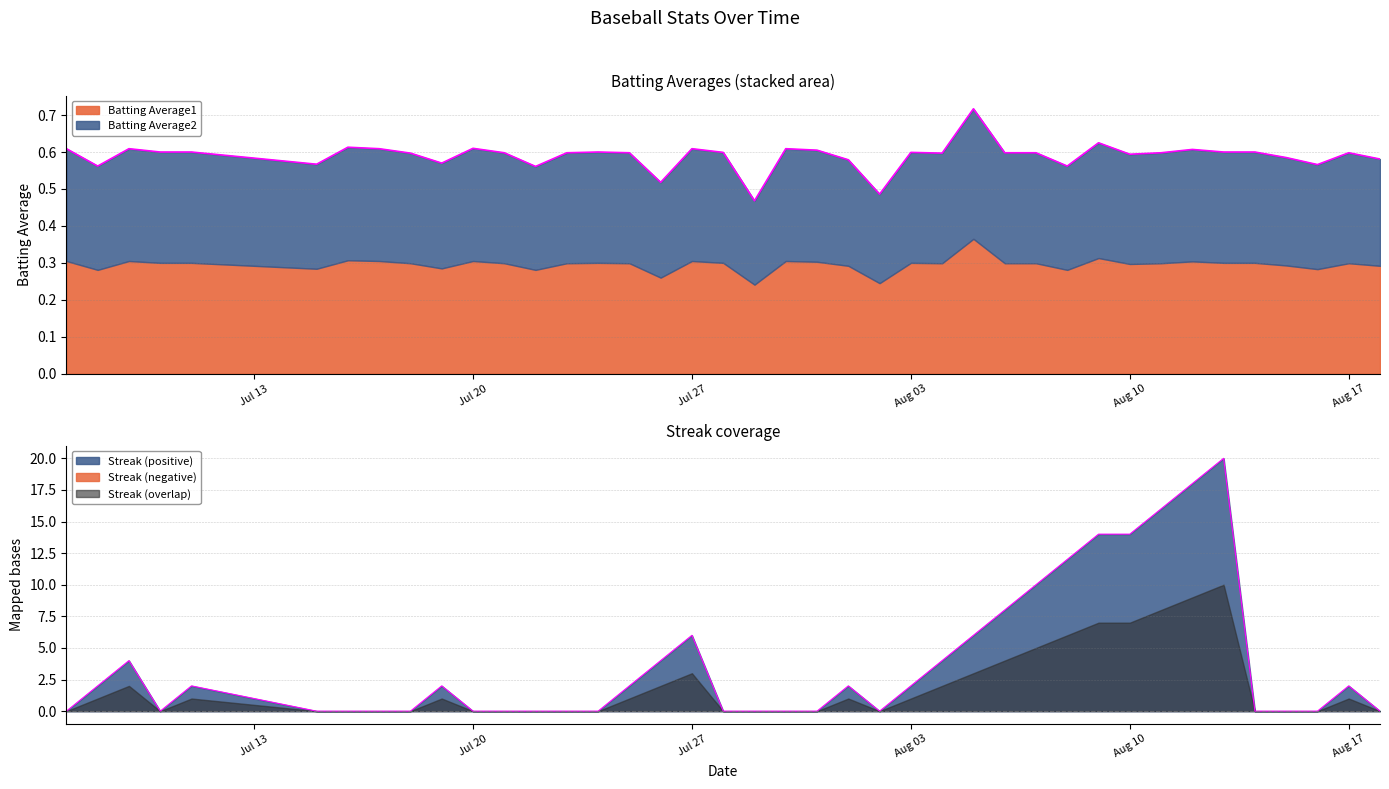

How many lines are shown in the chart?

2